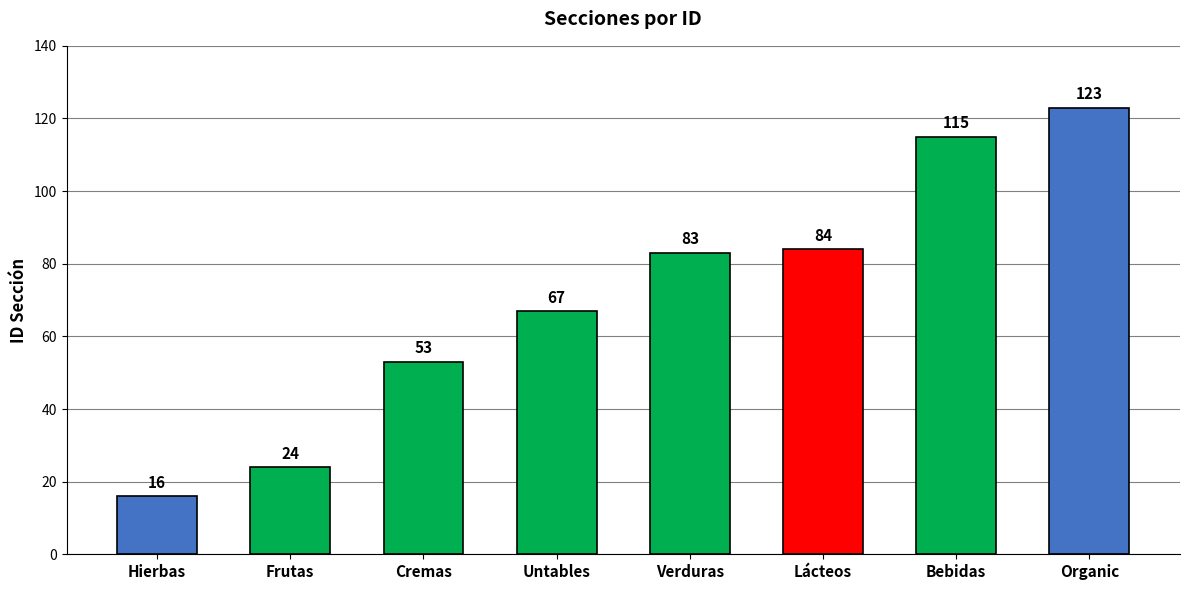

Which category has the lowest value across all series?

Hierbas